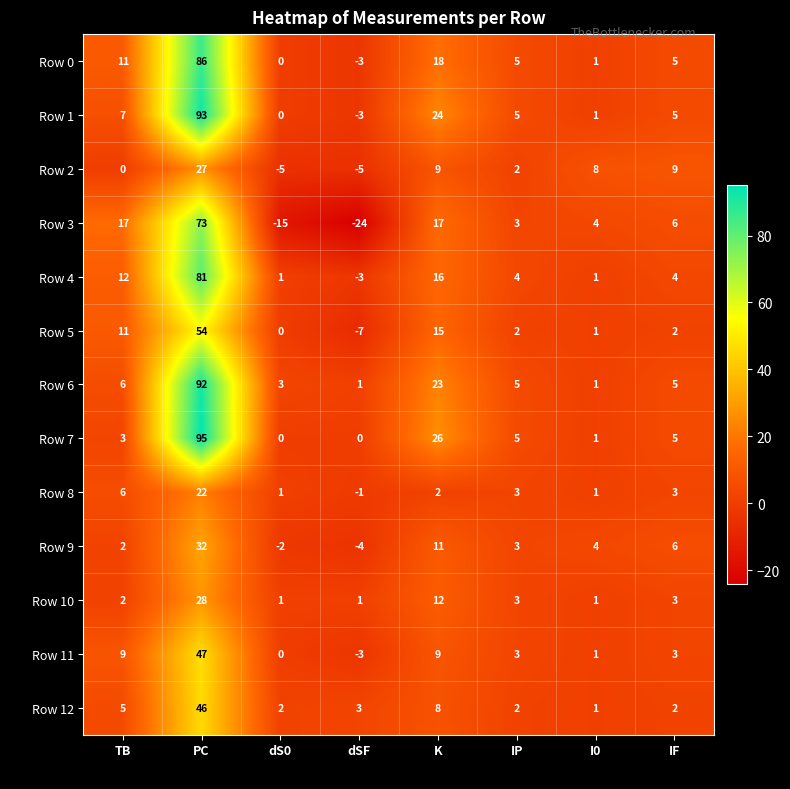

At which label is Row 1 closest to 45?

K